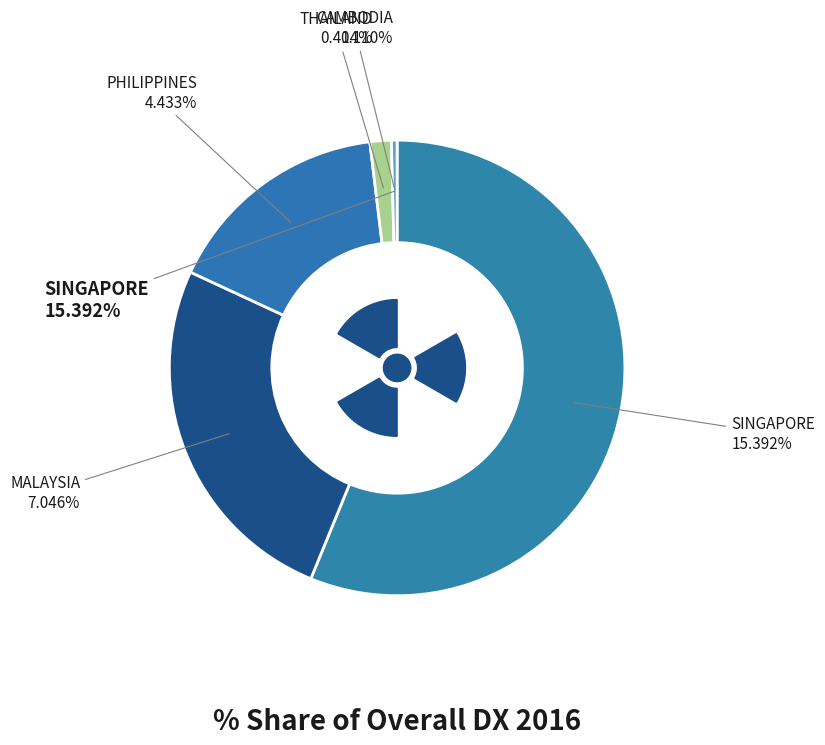

Which slice is the smallest?

CAMBODIA